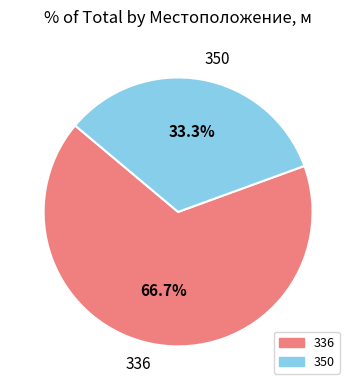

Between 350 and 336, which is larger?

336